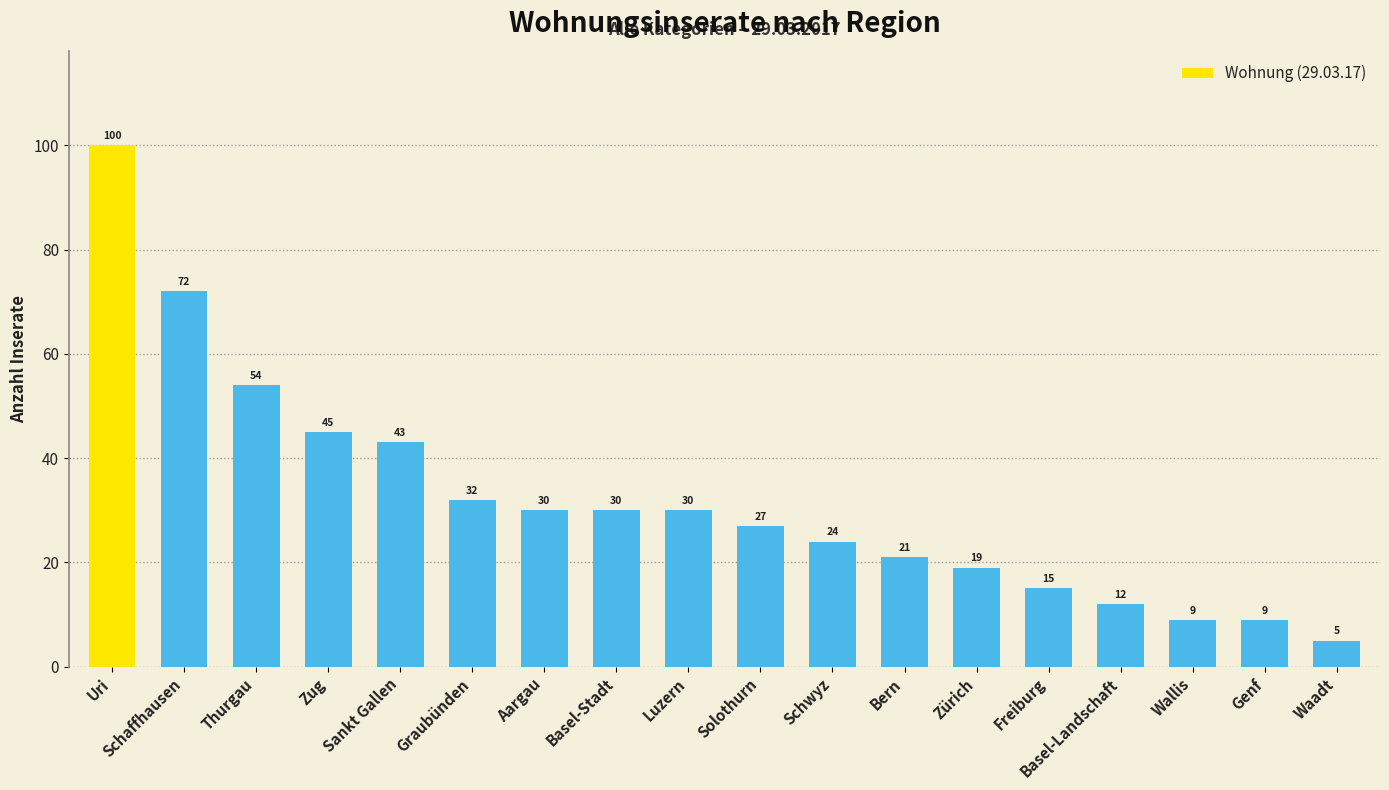

What is the greatest value displayed?

100